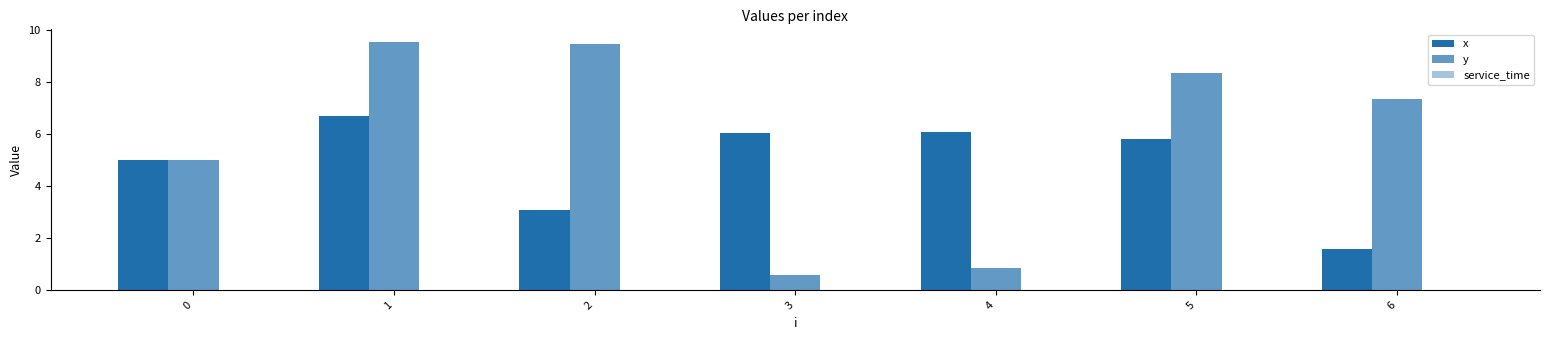

What is the greatest value displayed?

9.6